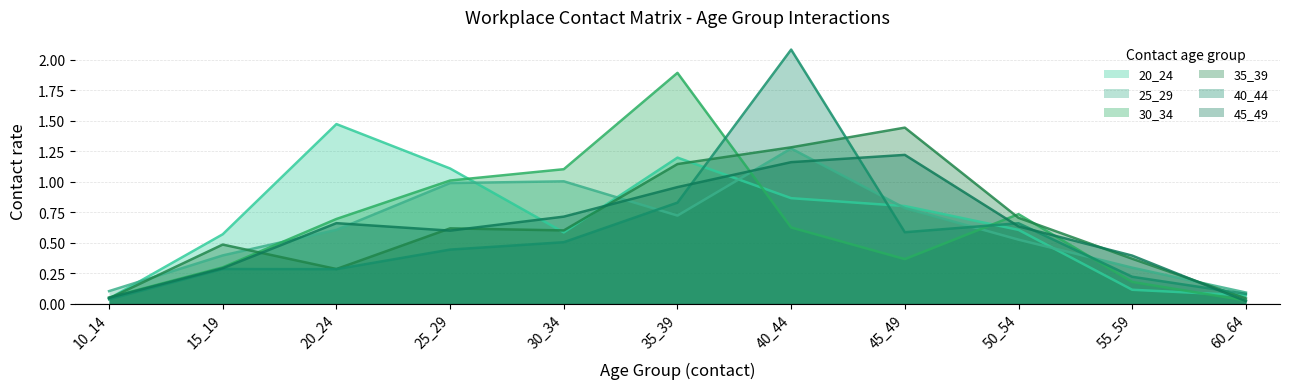

In 40_44, how many points are higher than both neighbors (excluding endpoints)?

3